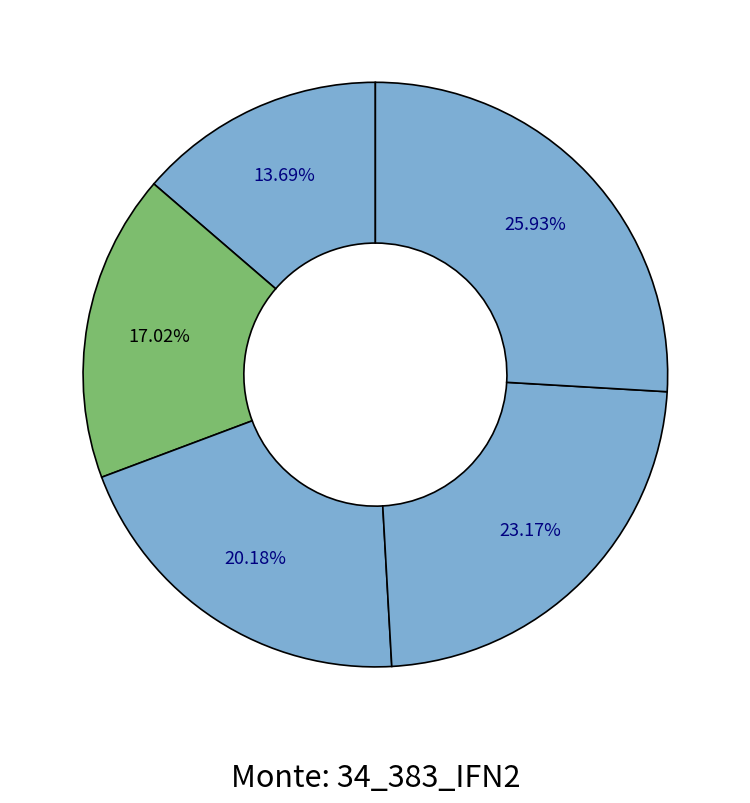

How many slices are in this pie chart?

5